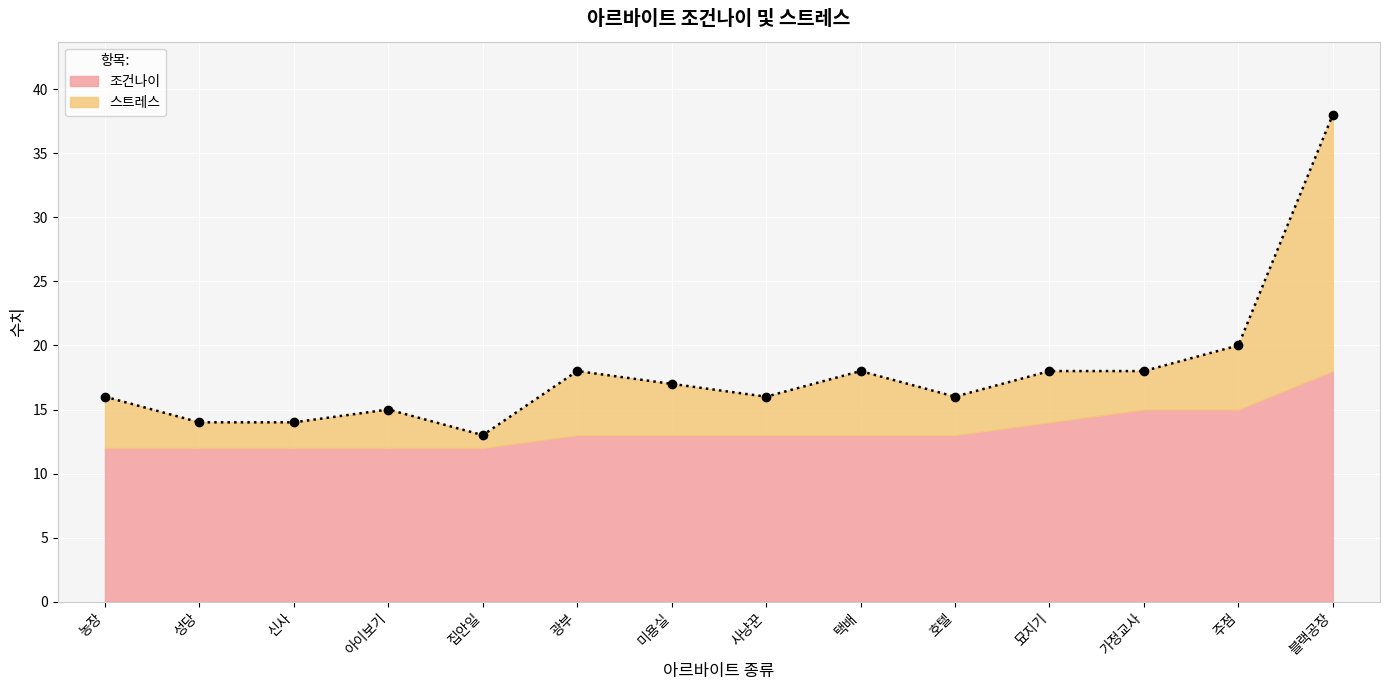

How many values are below 17?

7